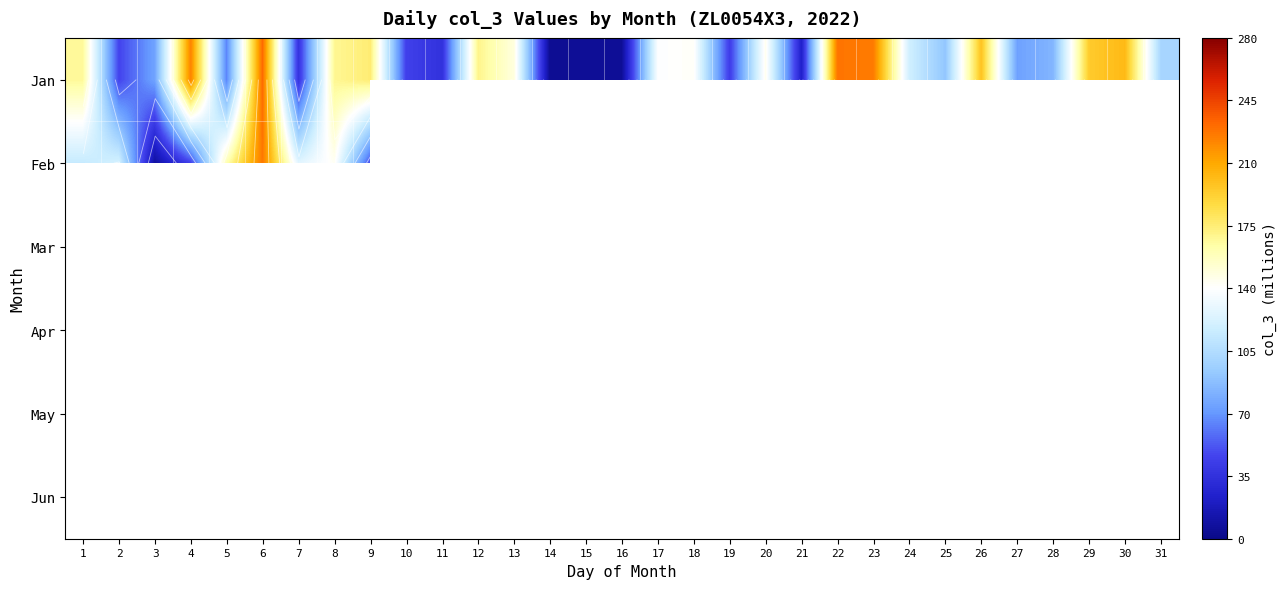

Between 8 and 2, which is larger?

8